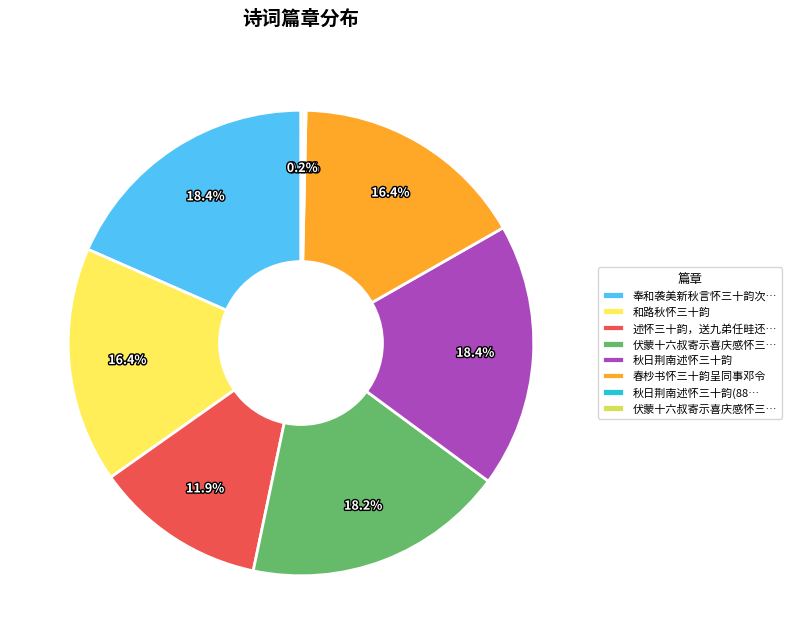

Is there any slice that represents more than half of the pie?

No